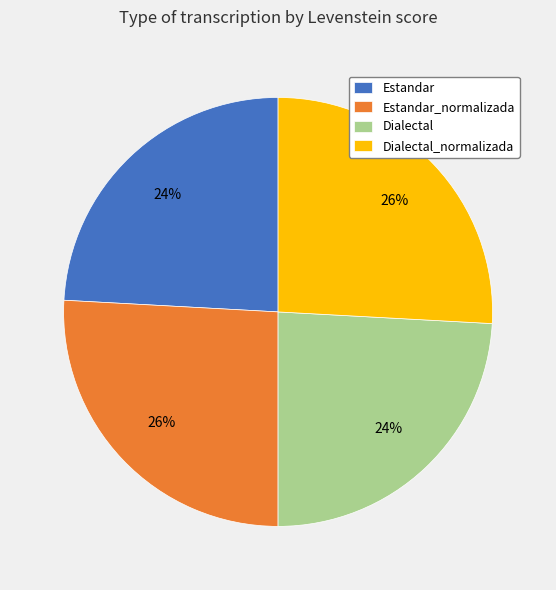

How many slices are in this pie chart?

4